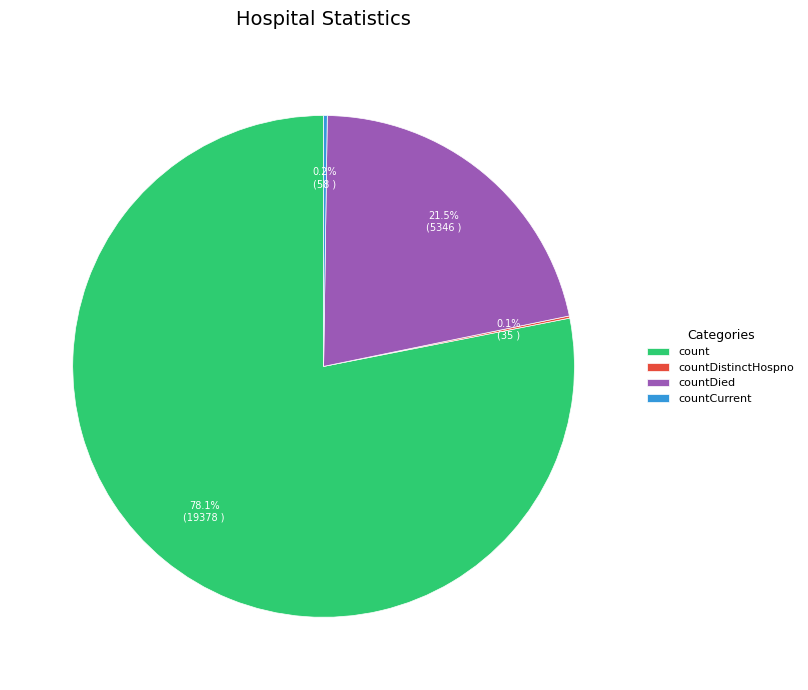

What is the largest slice in the pie chart?

count